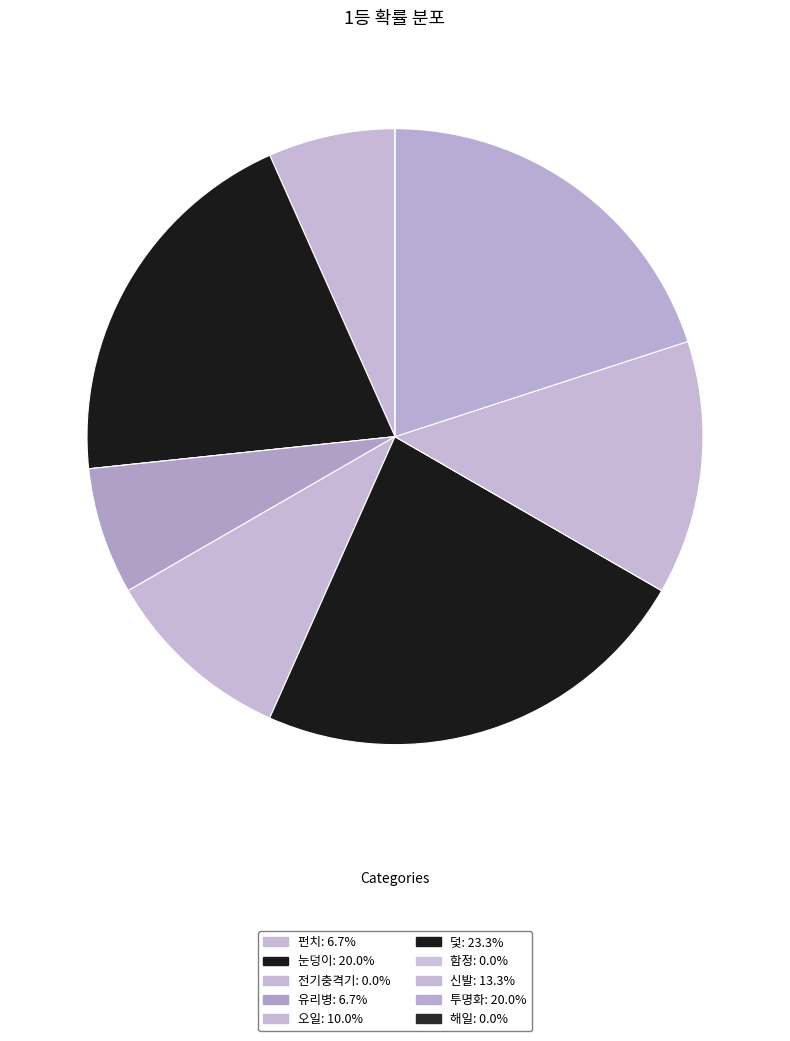

To the nearest percent, what percentage of the pie is 덫?

23%